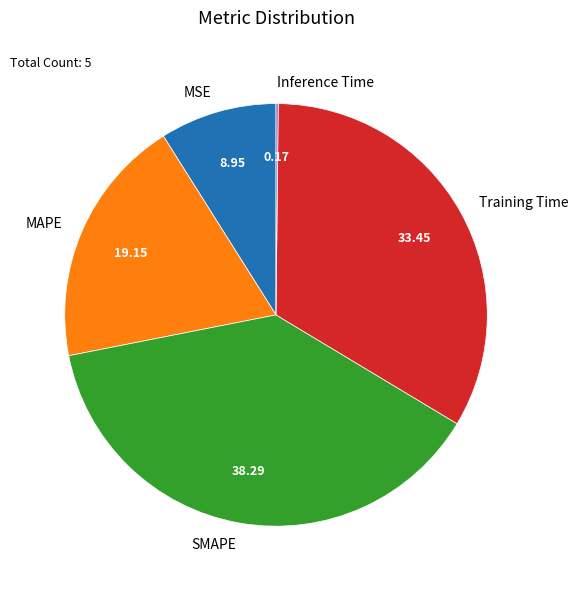

Between SMAPE and MAPE, which is larger?

SMAPE